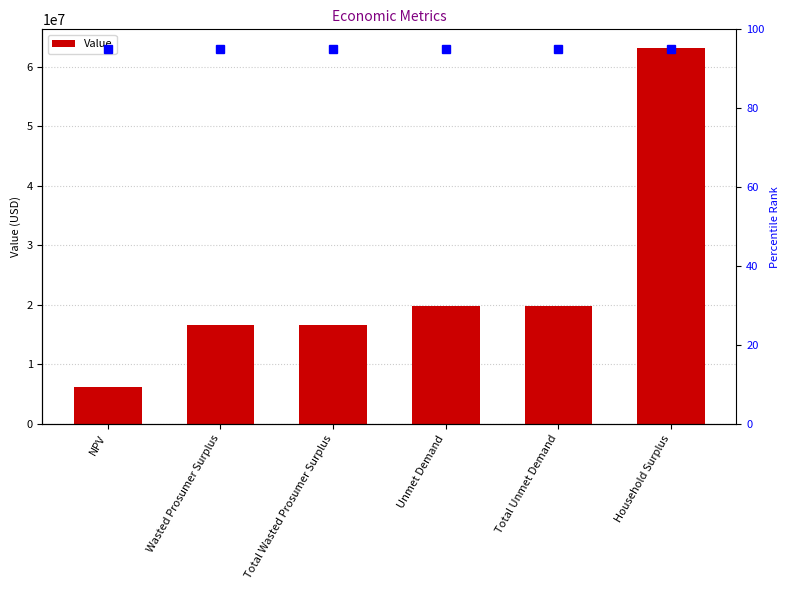

What is the value of the 1st bar from the left?

6151122.8